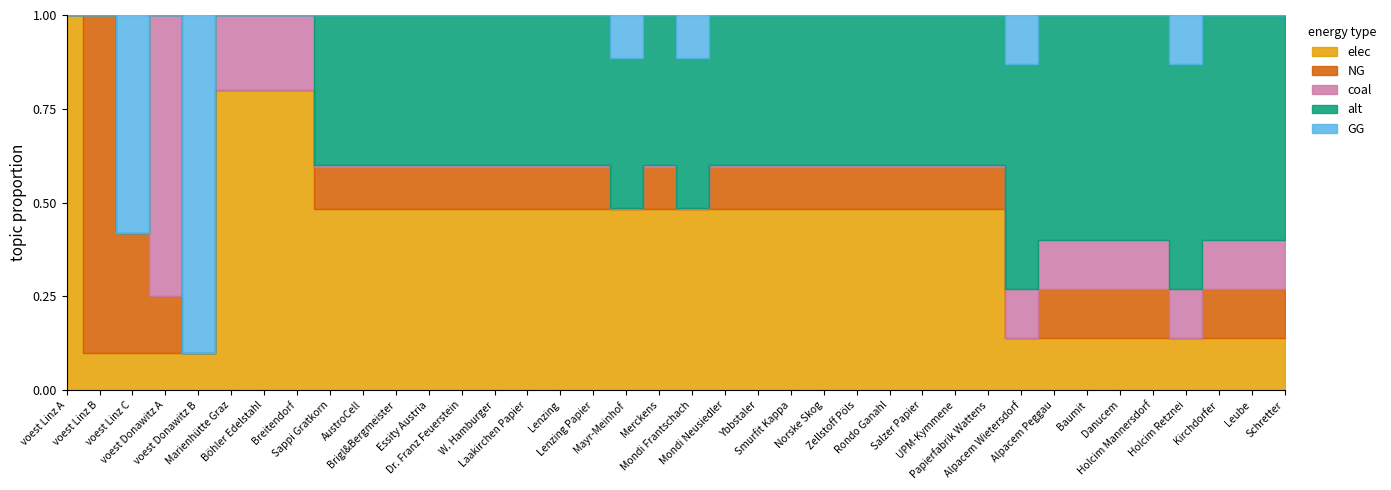

Which series ends up on top after the final intersection of coal and NG?

coal